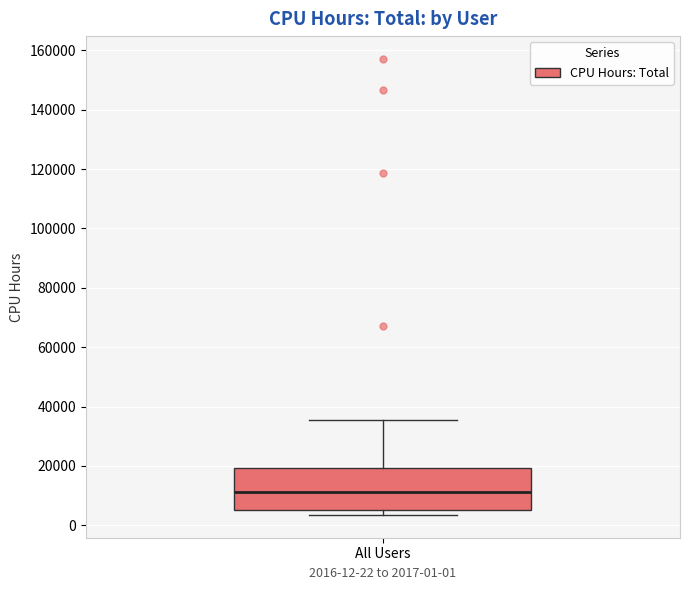

Read this box plot against the y-axis: the position of the median line, the range covered by the box, and the ends of both whiskers. The values are not printed on the chart, so give them approximately, as read against the axis.

median 12000, box 6000 to 20000, whiskers 4000 to 36000